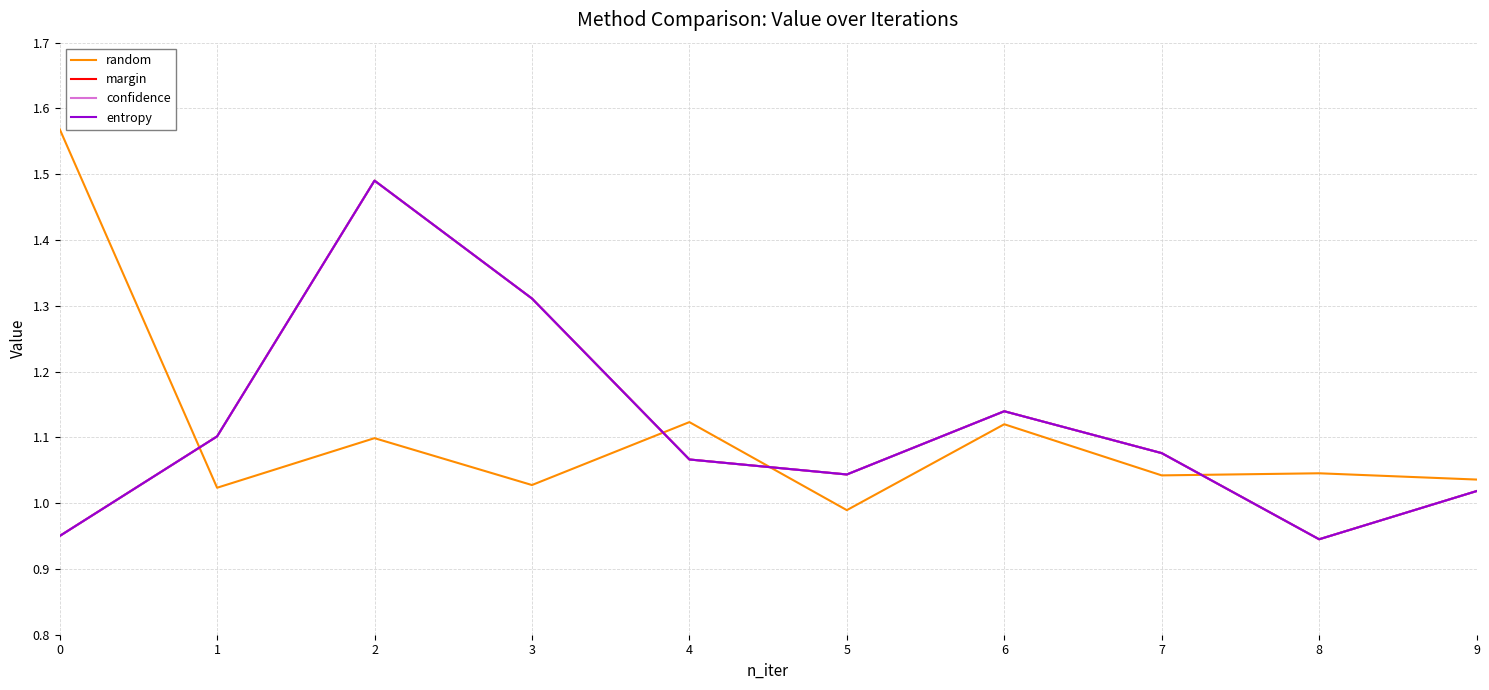

Does the chart display data point markers on the line(s)?

No